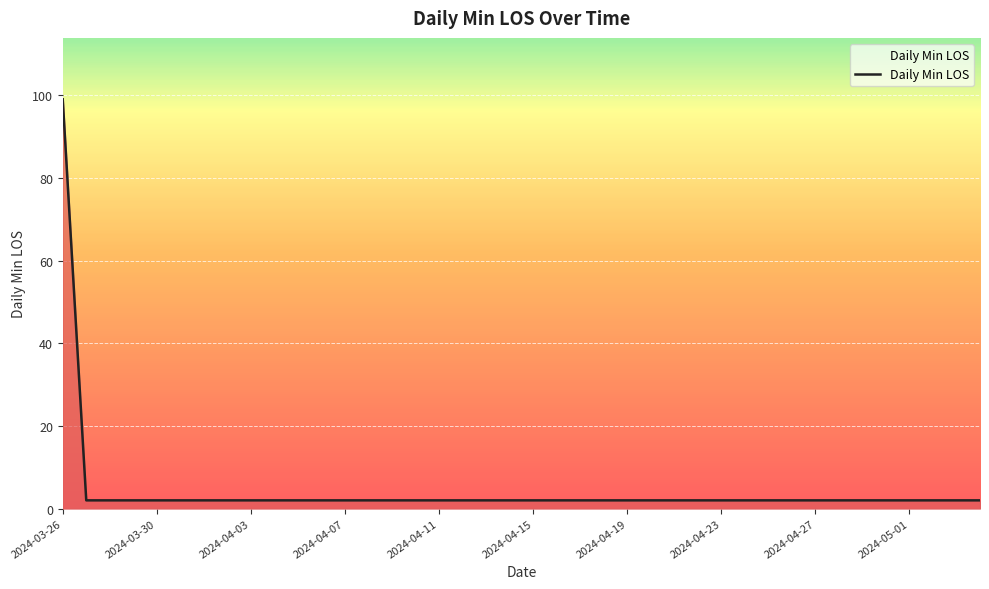

What is the difference between the maximum and minimum values?

97